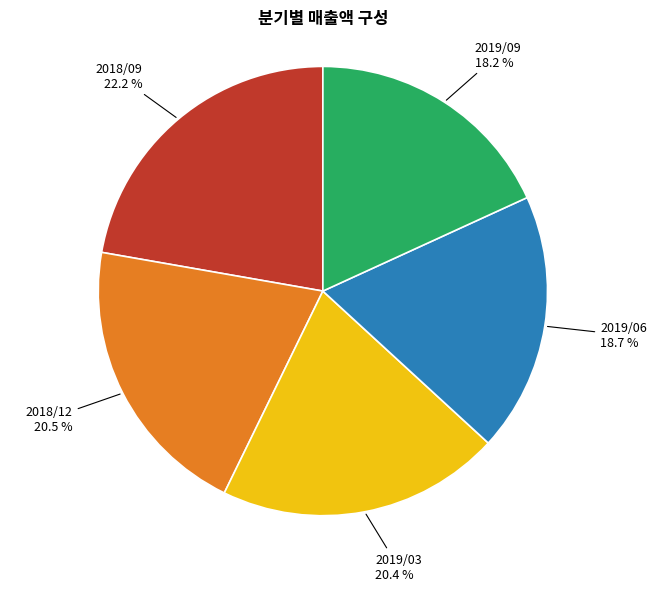

How many slices are in this pie chart?

5